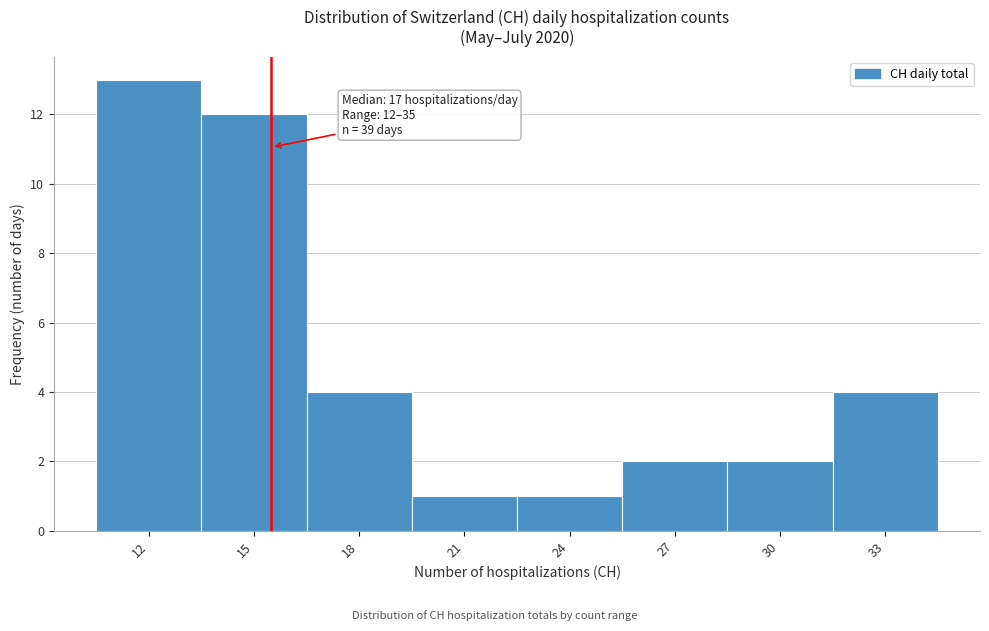

Reading left to right, transcribe all the data shown in this chart.

13	12	4	1	1	2	2	4